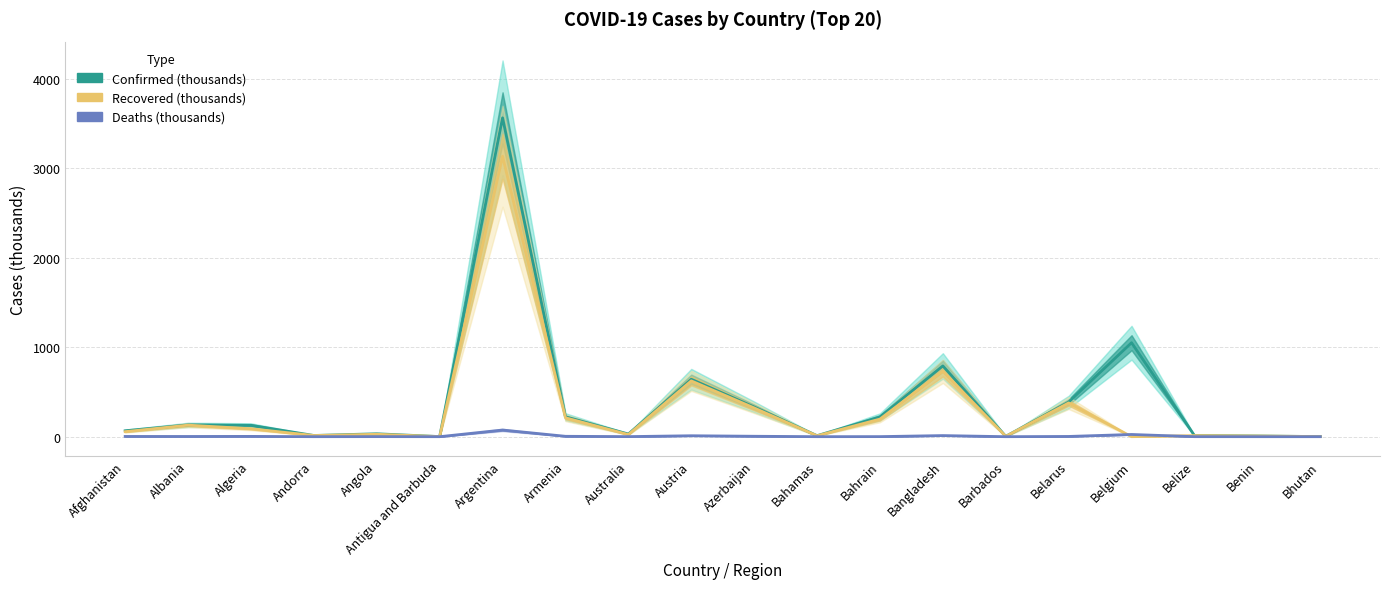

How many values in the Confirmed (thousands) series exceed 127?

10